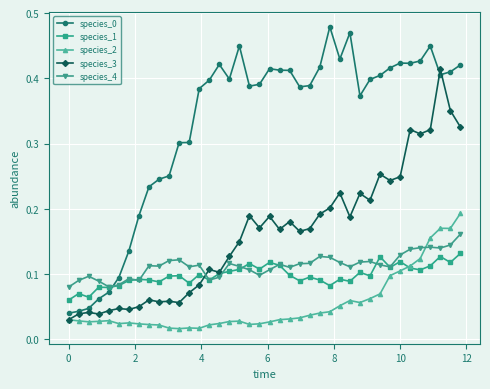

How many species_4 values are between 0 and 1?

40